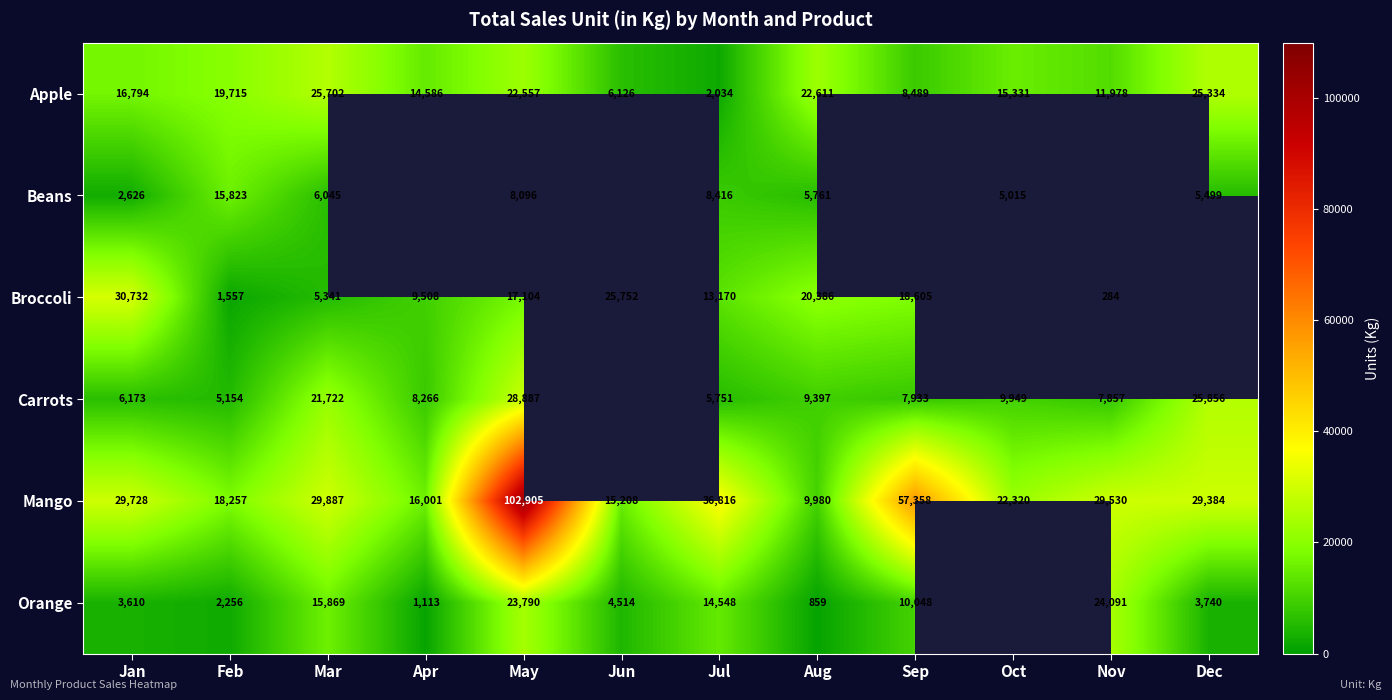

The Carrots series shows 8569.2 at Jul. True or false?

False